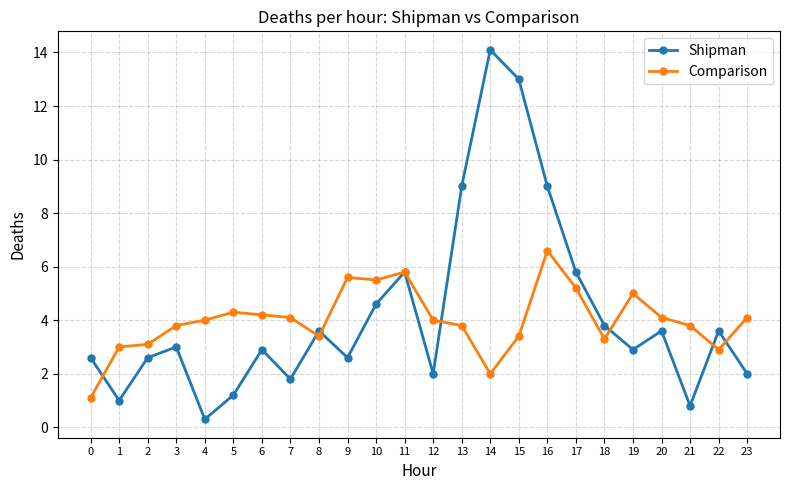

Is the value of Shipman at 16 greater than the value of Comparison at 5?

Yes